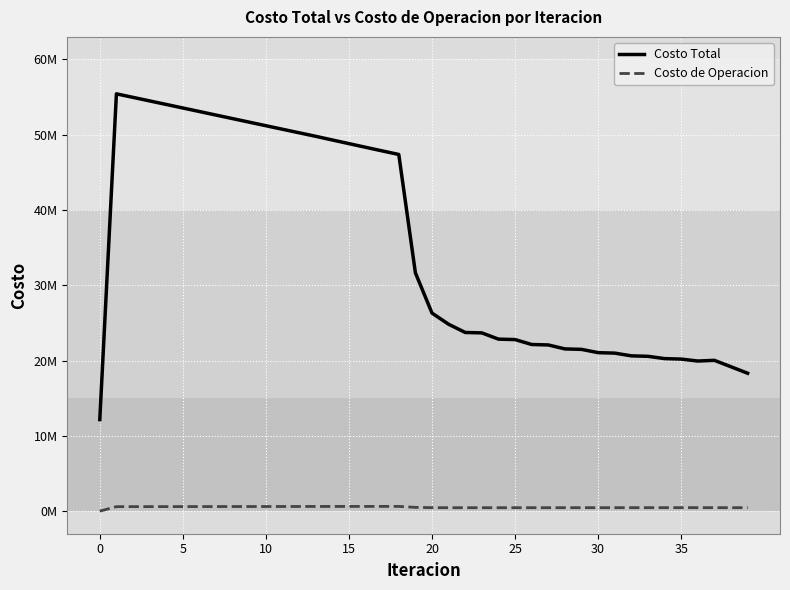

True or false: Costo de Operacion and Costo Total intersect in this chart.

False